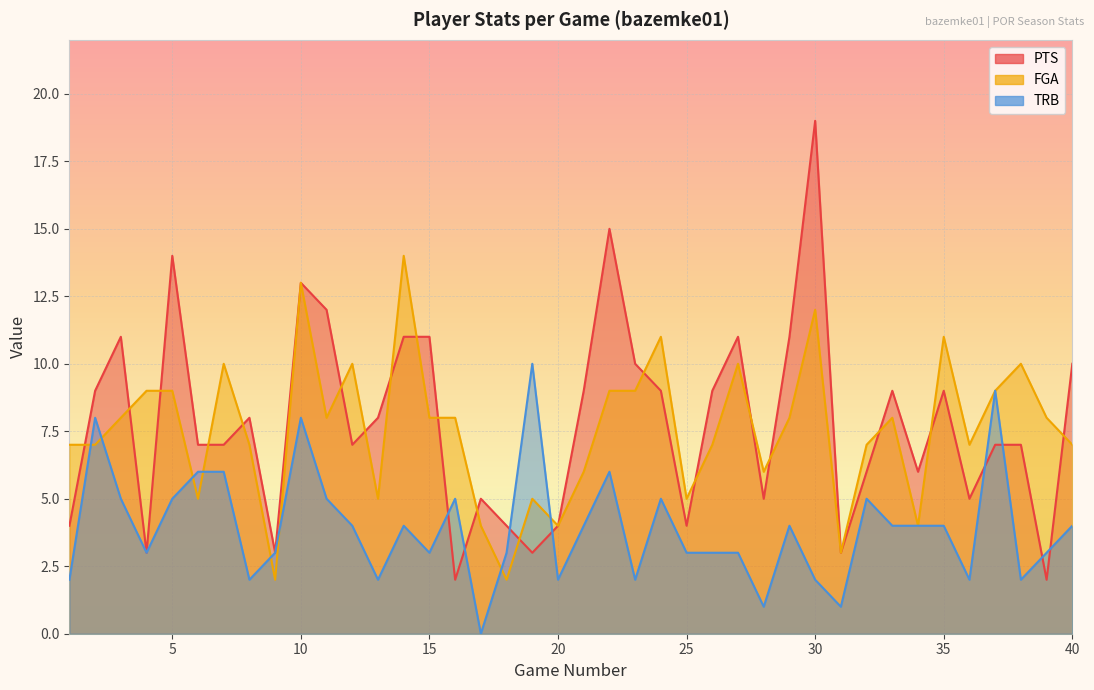

Where is the first local maximum for PTS?

3